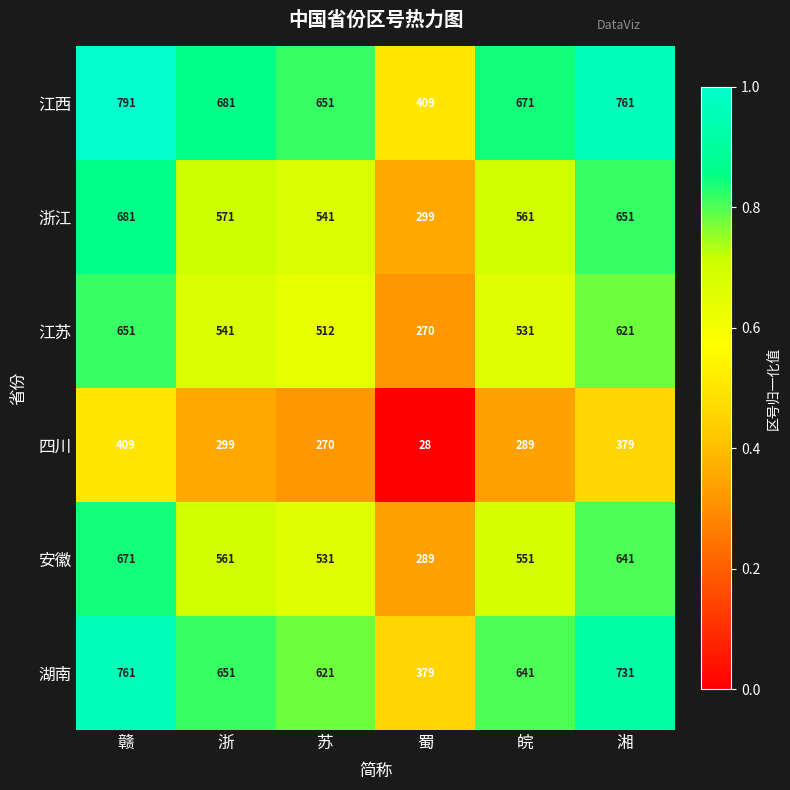

What is the sum of all 湖南 values?

3784